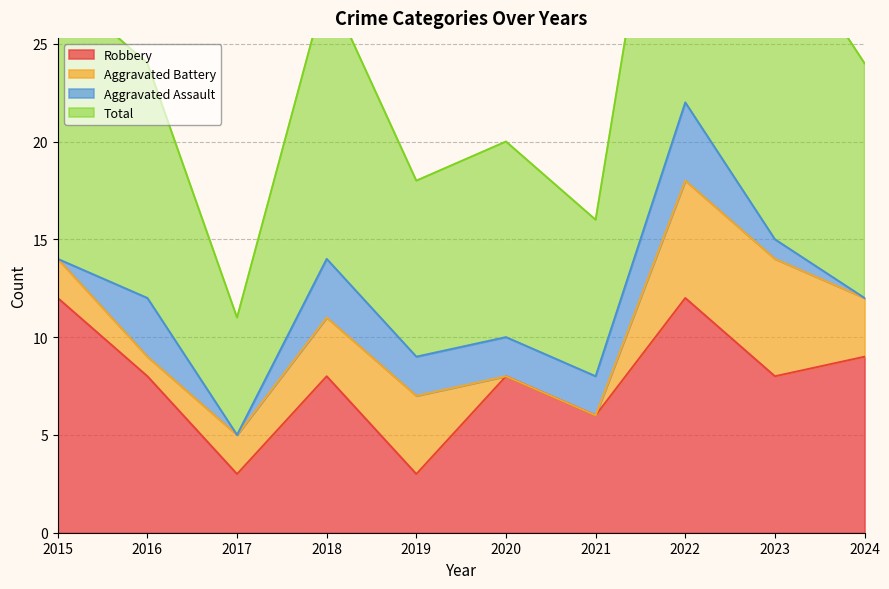

What is the maximum value for Robbery?

12